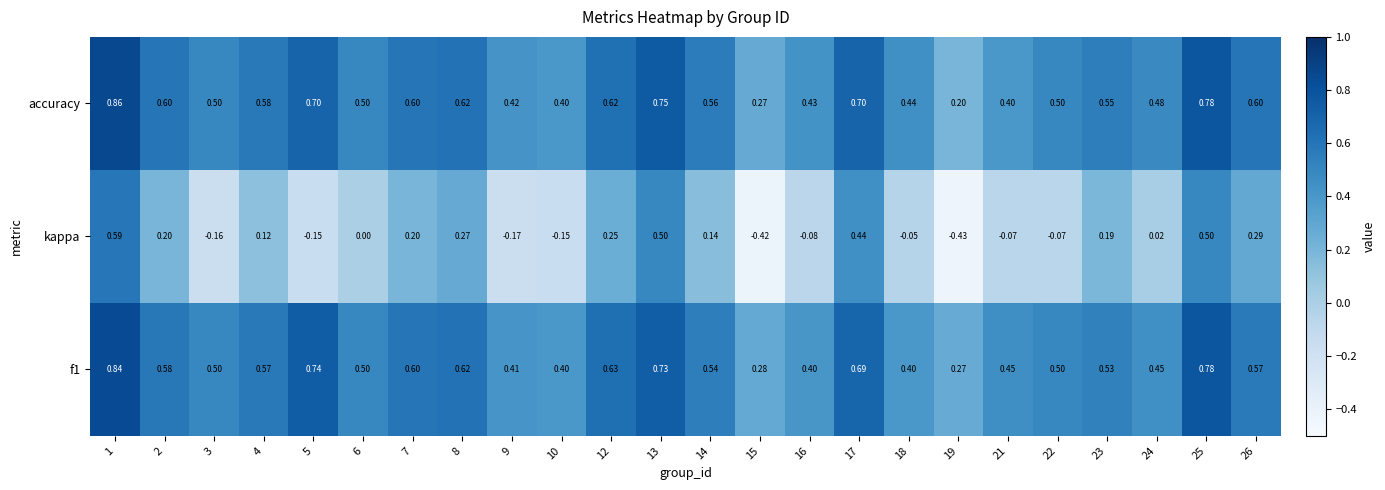

Is the value of kappa at 22 greater than the value of f1 at 24?

No